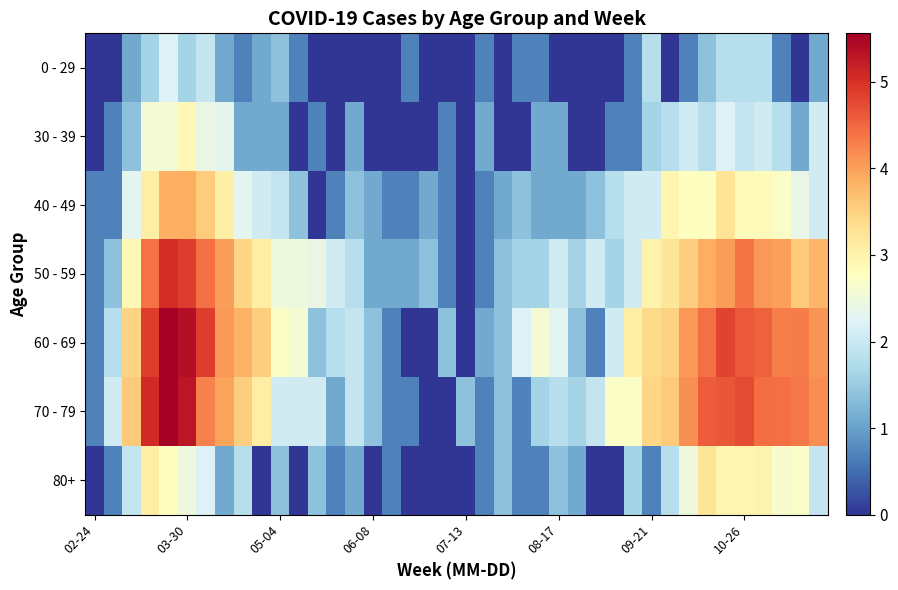

At how many categories does at least one series exceed 0?

40